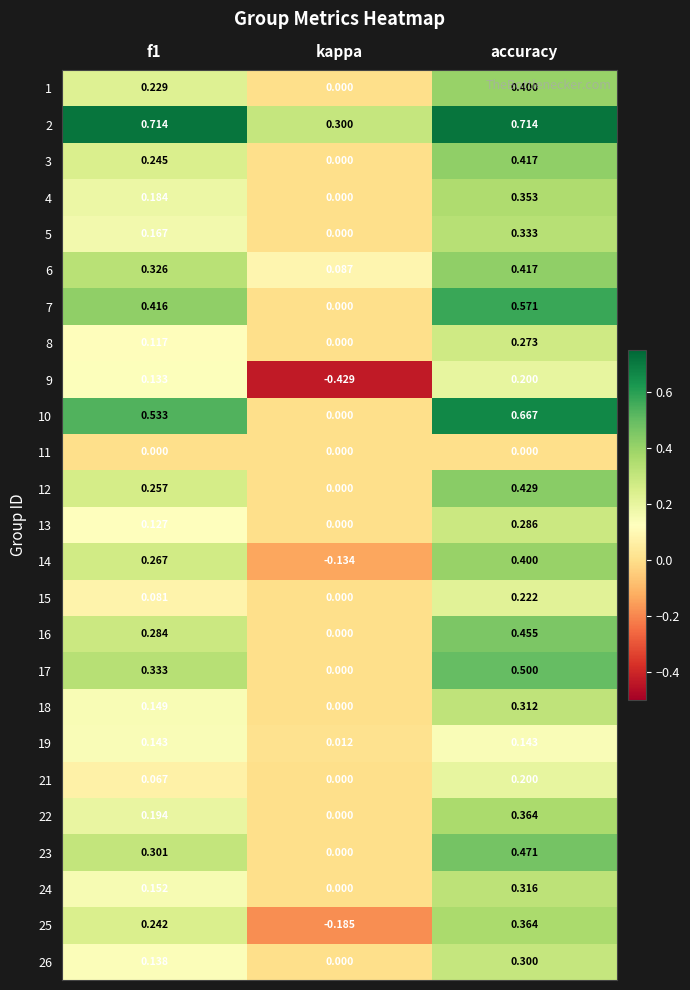

At which category is the sum across all series the highest?

accuracy